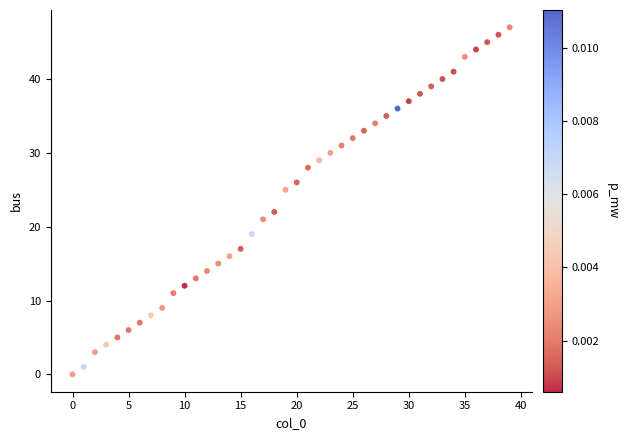

What is the range of Y values (max minus min)?

47